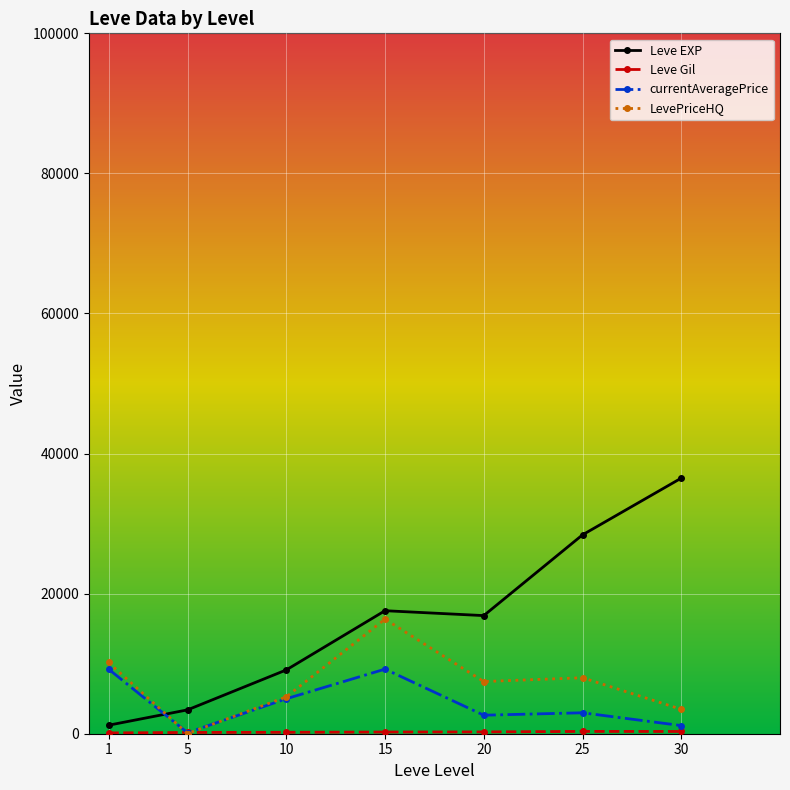

Which series has the largest total across all categories?

Leve EXP